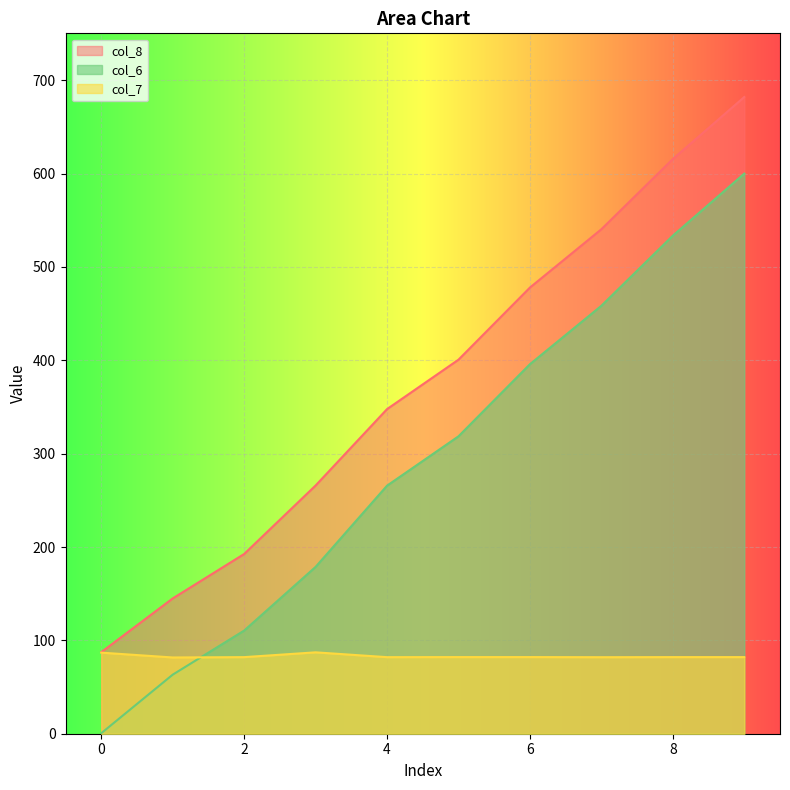

The col_7 series shows 121.0 at 8. True or false?

False